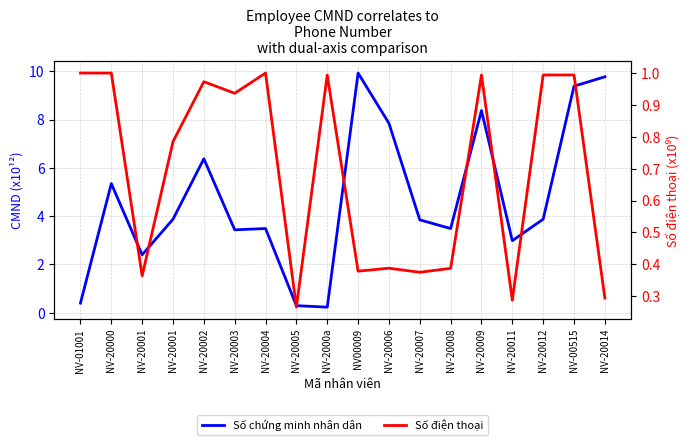

What is the value of the Số điện thoại point at the 18th from the left?

0.3